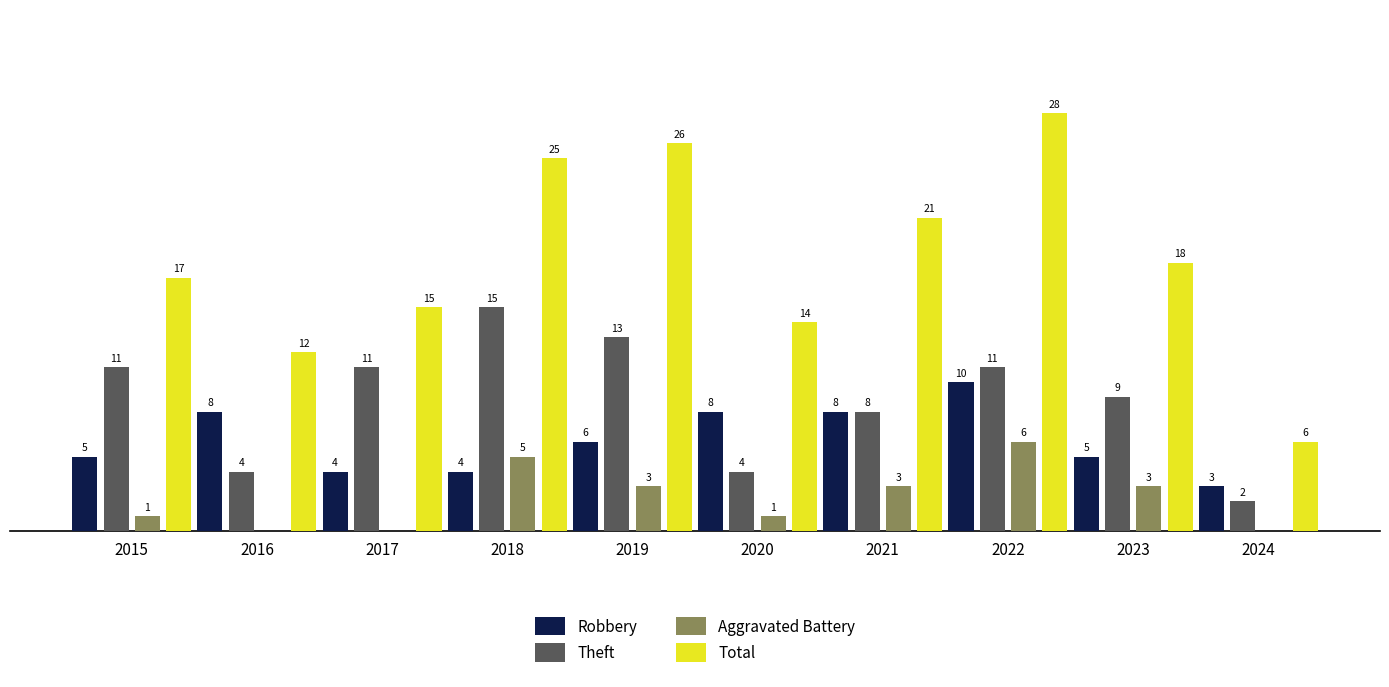

Between 2020 and 2023, which series saw the biggest shift?

Theft